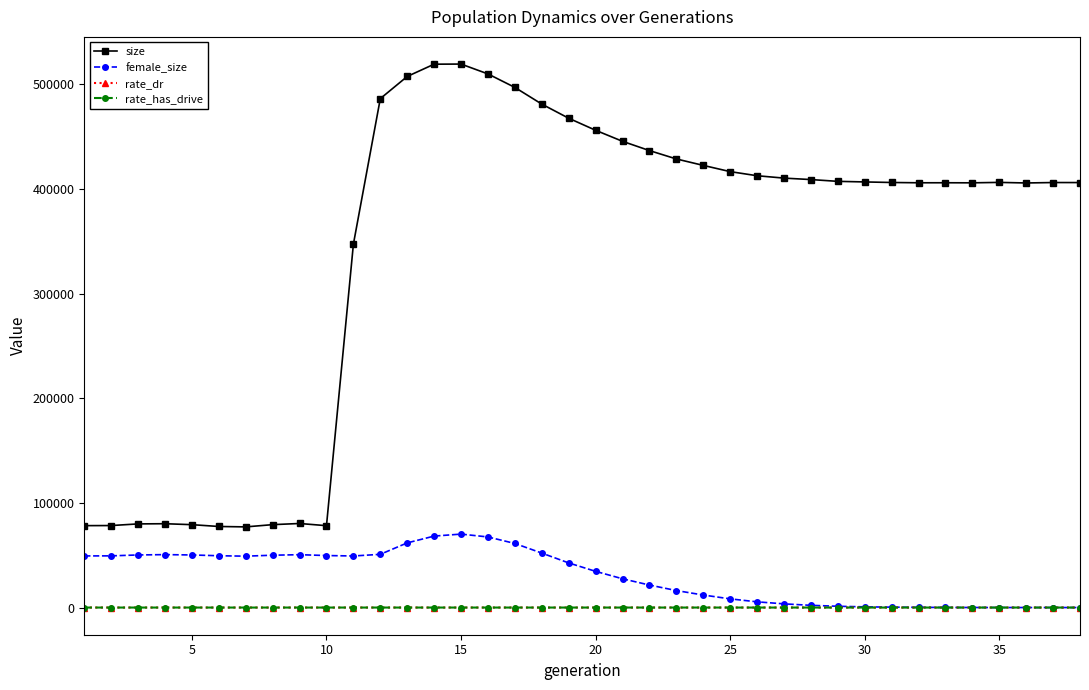

How many lines are shown in the chart?

4